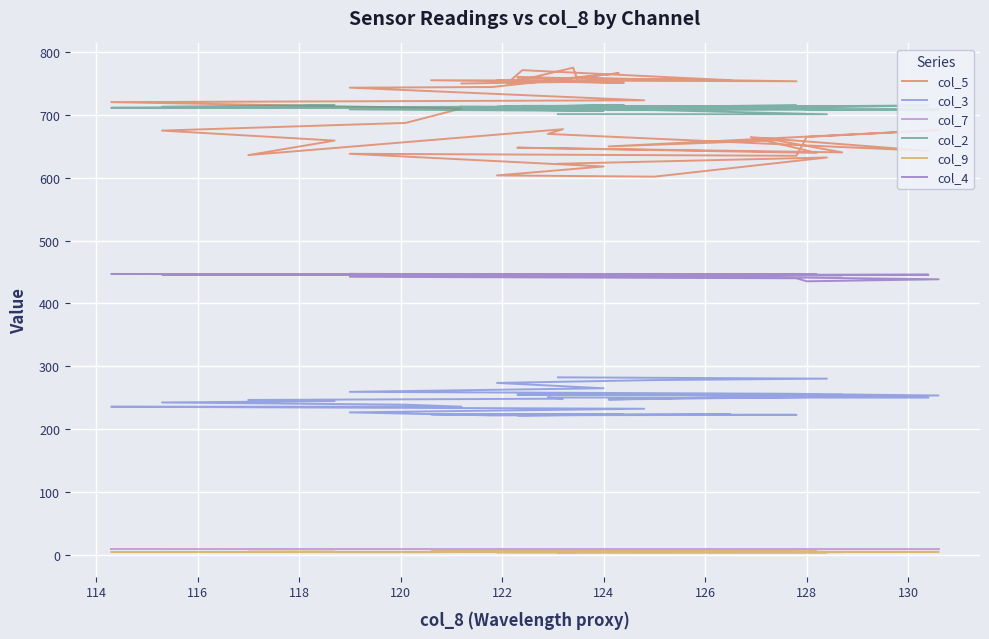

Reading right to left, list all the values displayed in this chart.

col_5: 622.1	632.1	601.6	603.6	617.8	638.0	634.8	664.8	675.7	649.7	659.4	640.2	647.7	639.4	664.5	642.6	669.6	677.1	635.9	659.0	674.9	687.1	710.1	720.2	723.1	743.2	744.2	766.1	754.5	754.6	751.0	755.0	753.4	759.5	755.1	771.1	750.0	775.0	752.5	749.9
col_3: 282.3	280.2	277.9	273.4	264.9	259.2	256.1	255.7	253.4	247.0	252.3	254.4	254.6	255.4	254.9	250.0	250.2	248.3	246.3	244.5	242.3	238.8	235.6	235.5	232.3	226.5	221.7	222.6	222.6	223.6	222.7	223.4	222.6	221.9	223.2	222.1	222.5	222.3	223.6	223.4
col_7: 9.8	9.8	9.8	9.8	9.8	9.8	9.8	9.8	9.8	9.8	9.8	9.8	9.8	9.8	9.8	9.8	9.8	9.8	9.8	9.8	9.8	9.8	9.8	9.8	9.8	9.8	9.8	9.8	9.8	9.8	9.8	9.8	9.8	9.8	9.8	9.8	9.8	9.8	9.8	9.8
col_2: 701.0	700.8	707.5	708.6	706.2	708.6	710.4	708.6	708.5	707.6	710.3	713.3	711.1	712.9	709.9	715.0	710.3	709.7	711.3	715.7	712.9	710.4	712.7	711.2	711.9	711.5	711.3	713.2	714.1	712.8	715.6	710.7	714.8	711.9	713.7	714.3	712.5	710.2	712.4	713.2
col_9: 3.7	3.8	3.7	3.9	4.4	4.4	4.3	4.5	4.6	4.4	4.2	4.2	4.5	5.0	4.7	4.4	4.4	4.6	4.7	4.7	4.5	4.1	4.3	4.4	4.4	4.4	4.5	4.8	4.7	5.0	4.9	5.3	5.2	5.3	4.9	4.9	4.3	4.0	4.3	4.4
col_4: 445.3	445.1	445.3	445.8	445.2	442.3	439.9	435.1	438.3	444.8	445.2	444.7	444.2	446.2	445.0	445.6	445.2	445.4	445.7	446.0	445.9	446.0	445.4	446.8	446.1	446.9	444.7	445.9	445.9	445.9	444.8	446.6	445.6	445.6	445.1	445.5	445.8	445.1	445.8	445.5